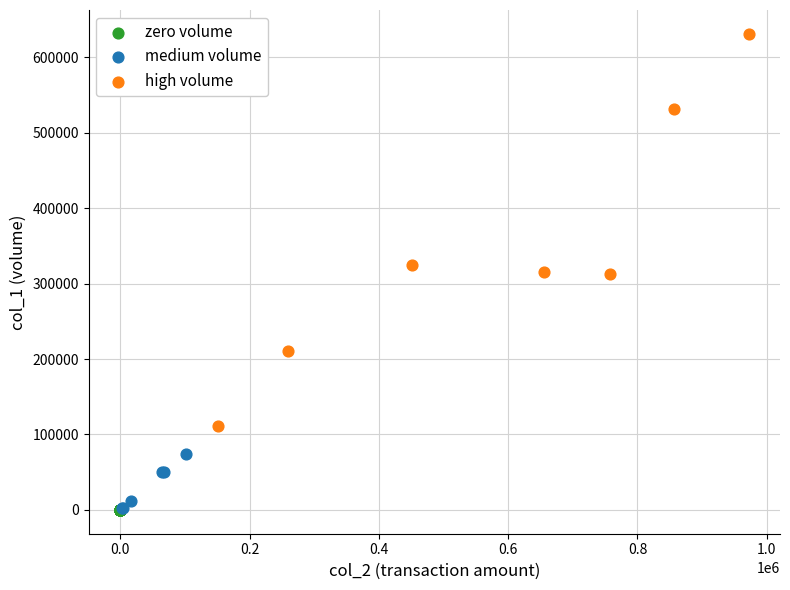

Which series contains the highest Y value?

high volume